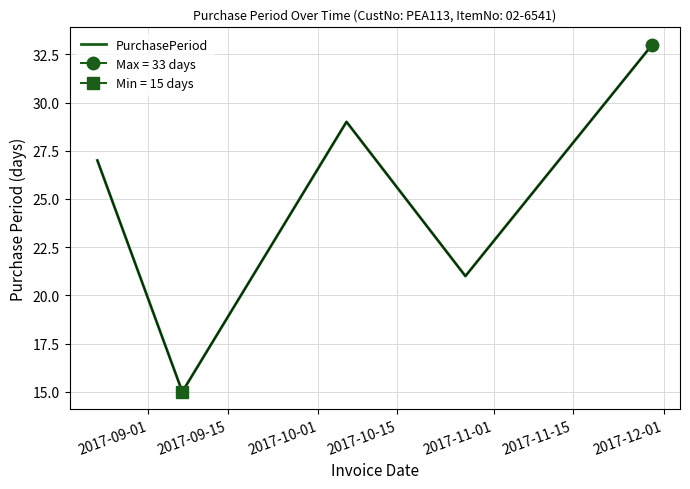

What is the ratio of the value at 2017-09-01 to the value at 2017-10-01?

0.9